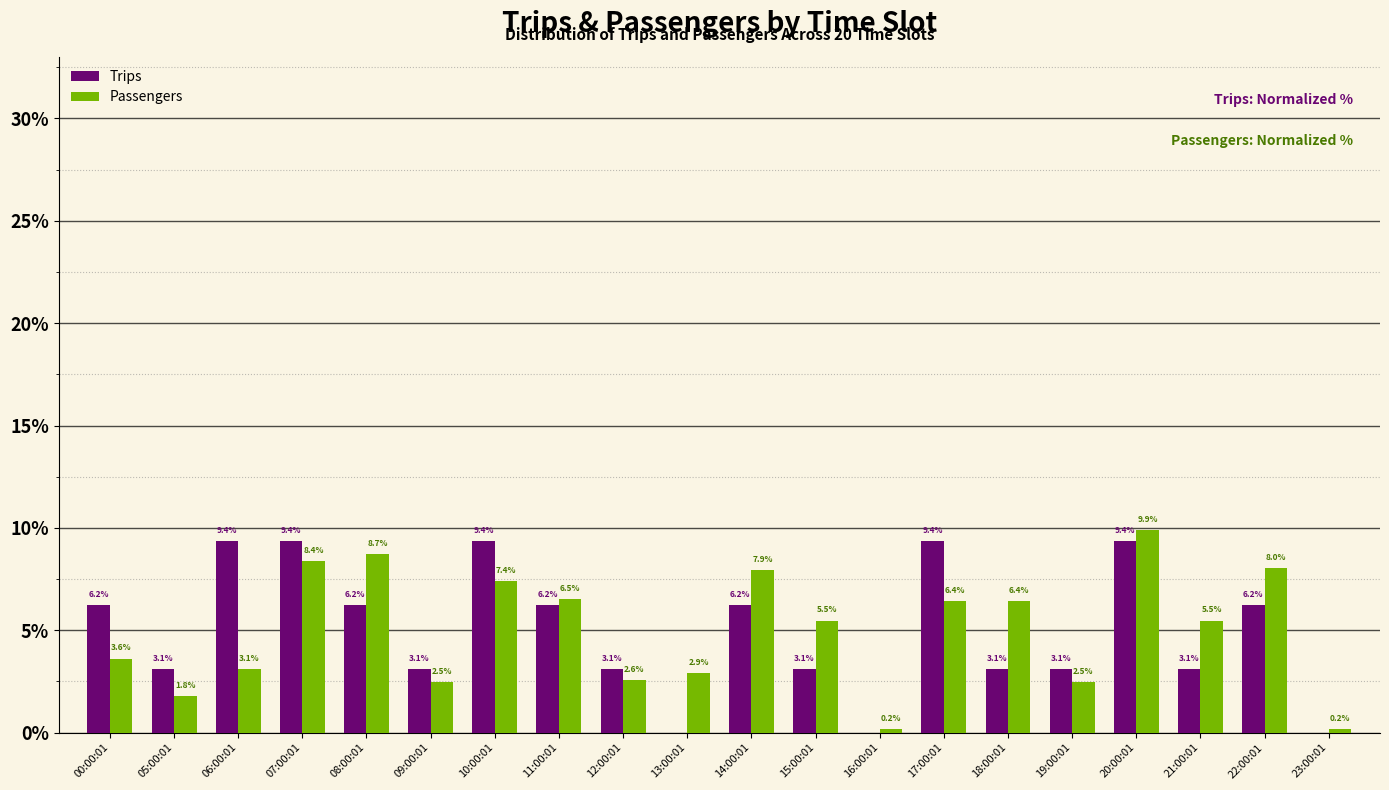

What is the sum of the Passengers values at 08:00:01 and 23:00:01?

8.9